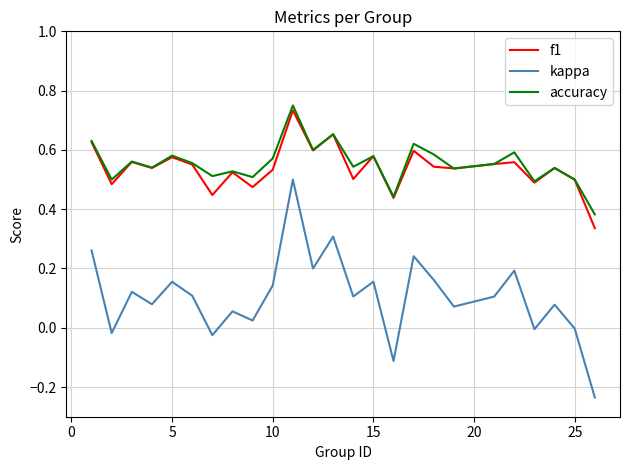

List the series in order of their peak value, lowest first.

kappa, f1, accuracy